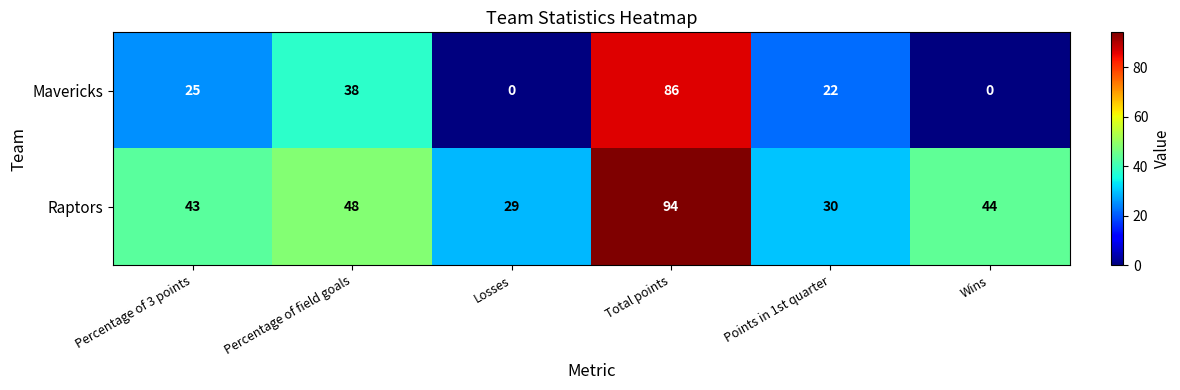

Reading left to right, list all the values displayed in this chart.

Mavericks: 25	38	0	86	22	0
Raptors: 43	48	29	94	30	44